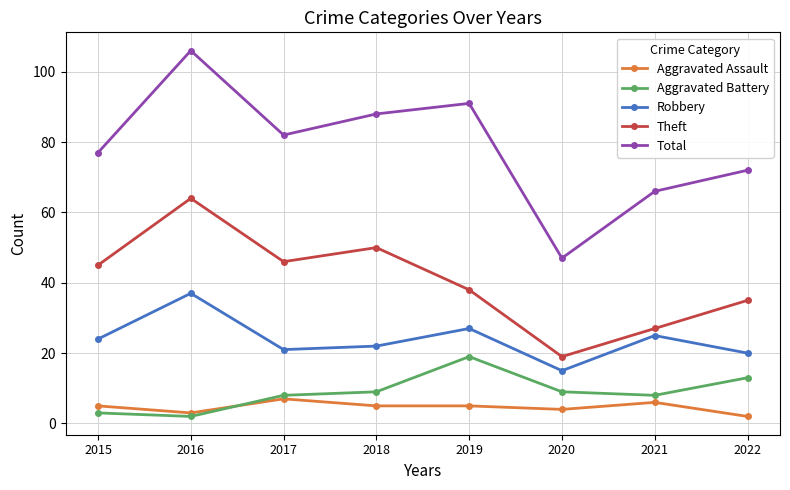

At which category is the sum across all series the highest?

2016